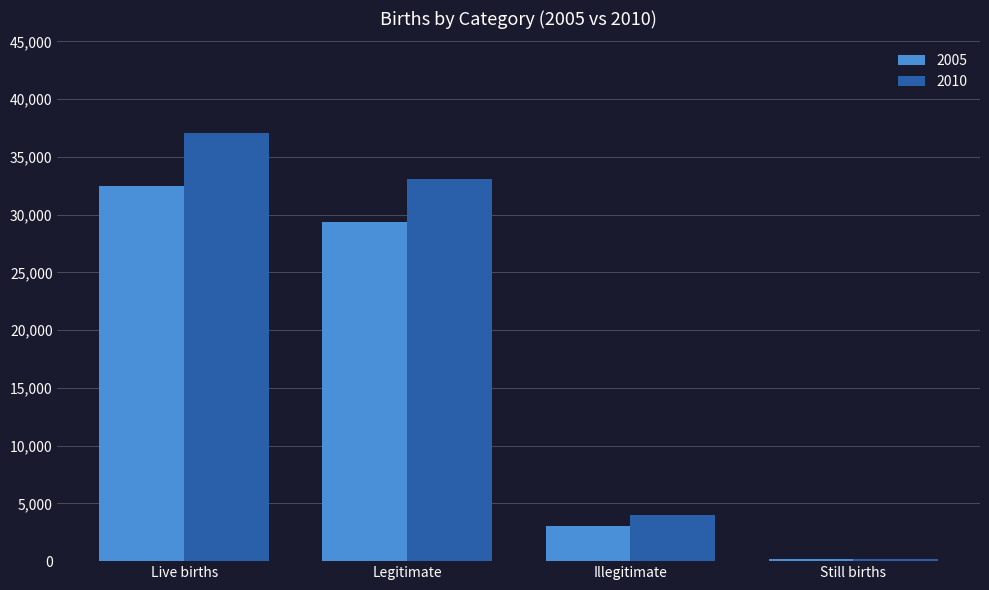

How many categories are shown in the chart?

4